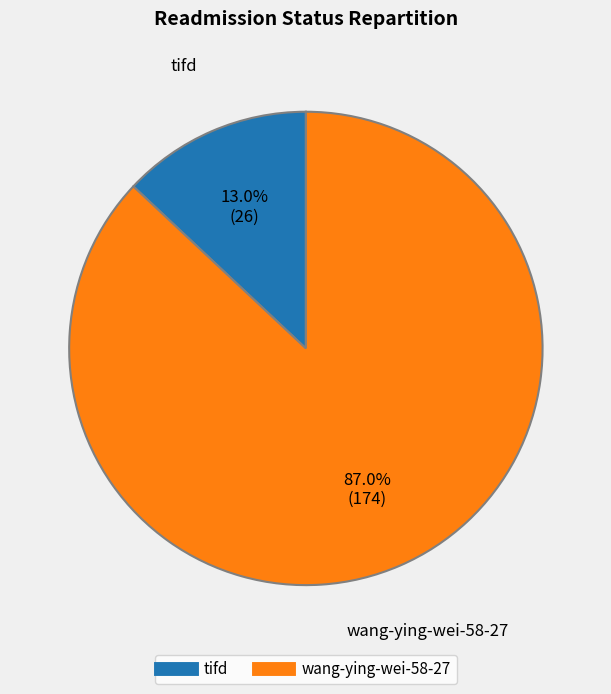

To the nearest percent, what is the difference between the largest and smallest slice percentages?

74%